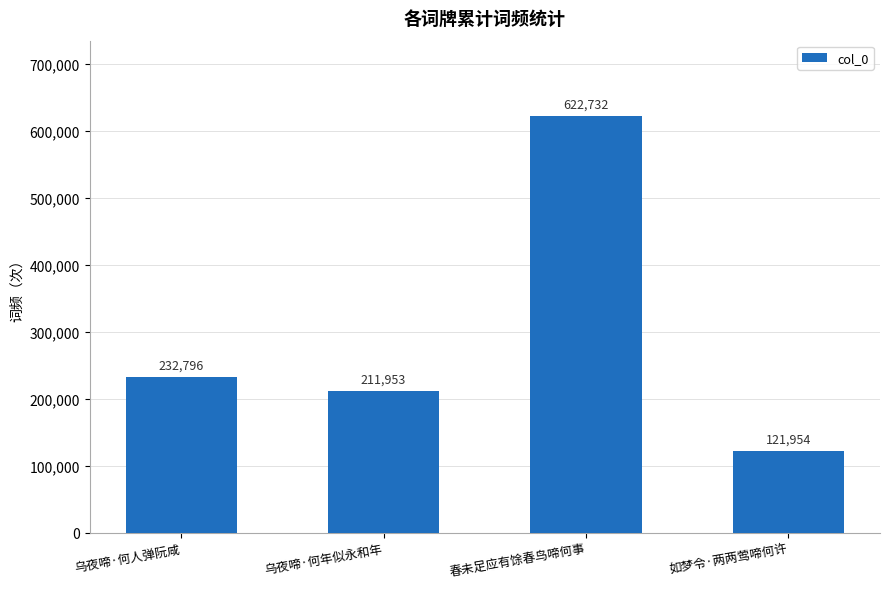

What is the average value?

297359